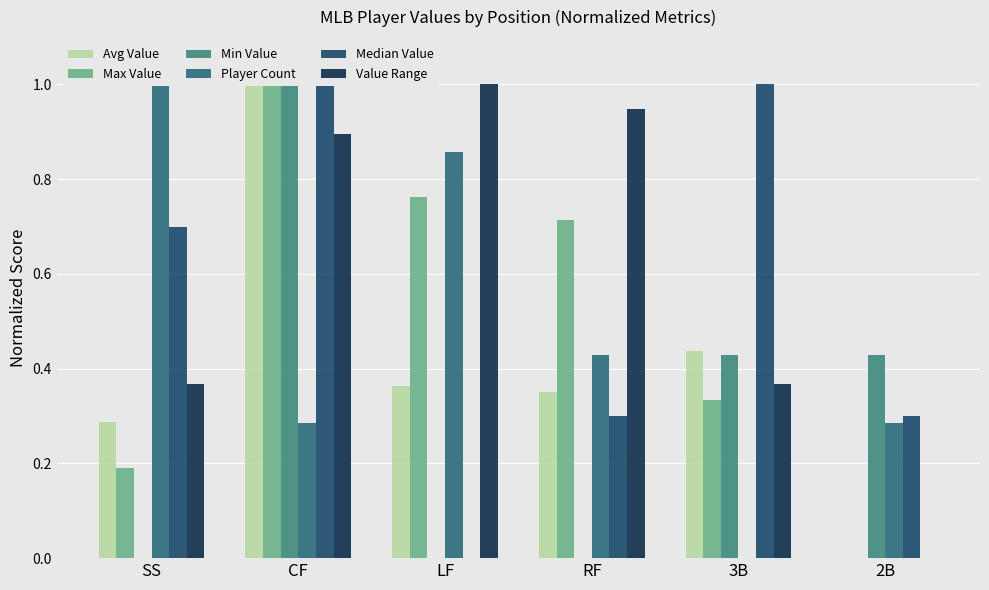

At LF, list the series in order from largest to smallest.

Value Range, Player Count, Max Value, Avg Value, Min Value, Median Value